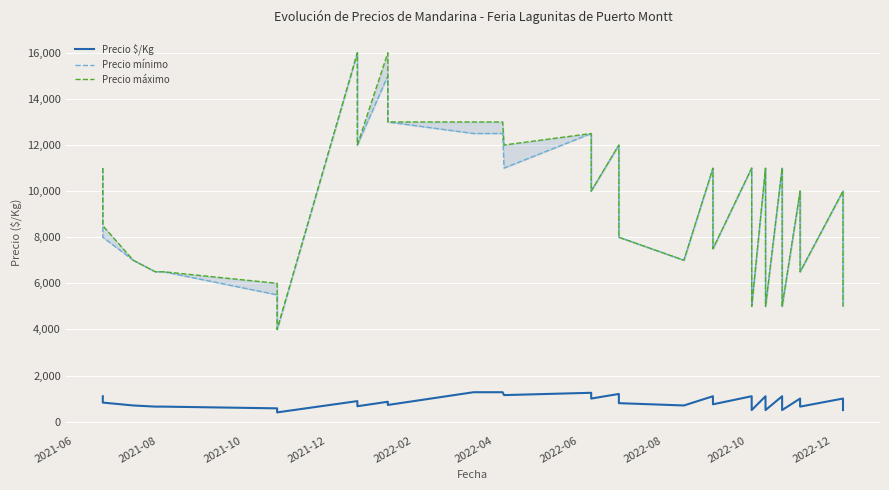

At which label does Precio $/Kg first exceed 800?

2021-06